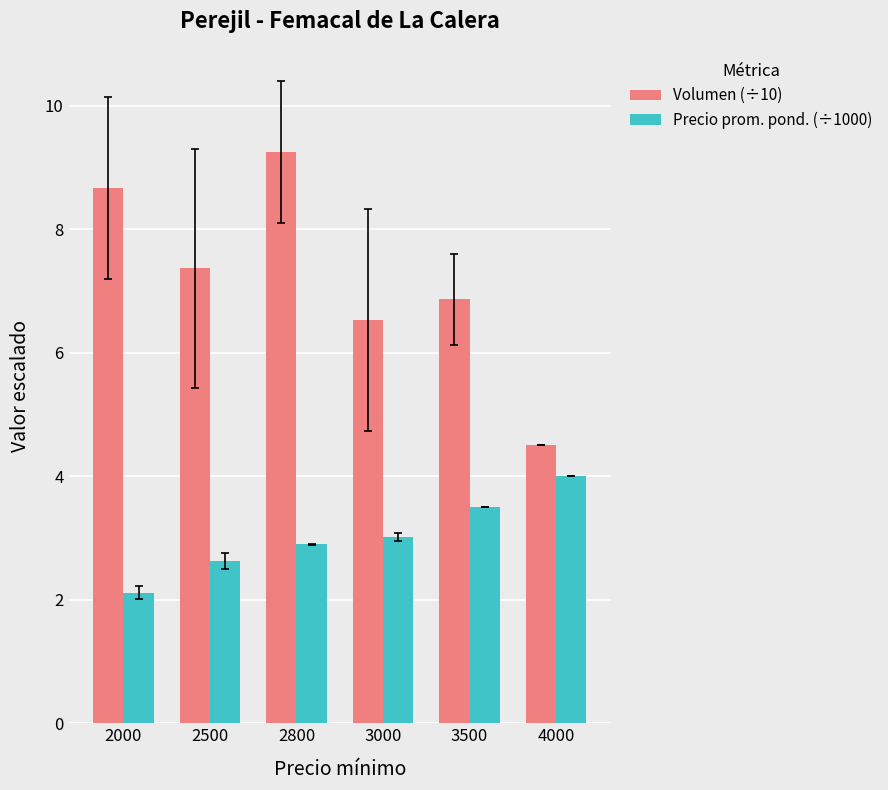

Which category has the highest value in the Volumen (÷10) series?

2800